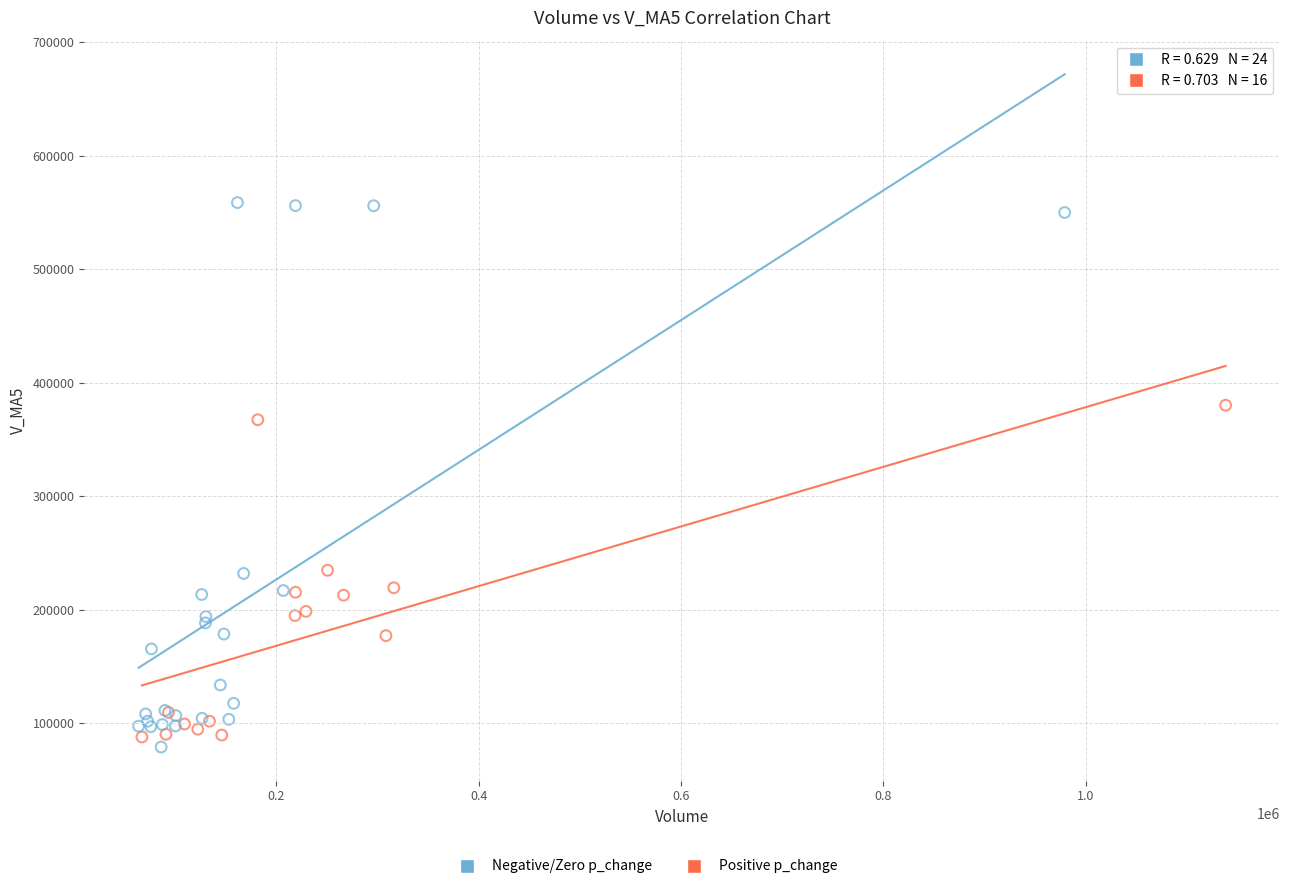

Which series has the largest Y range (max minus min)?

Negative/Zero p_change